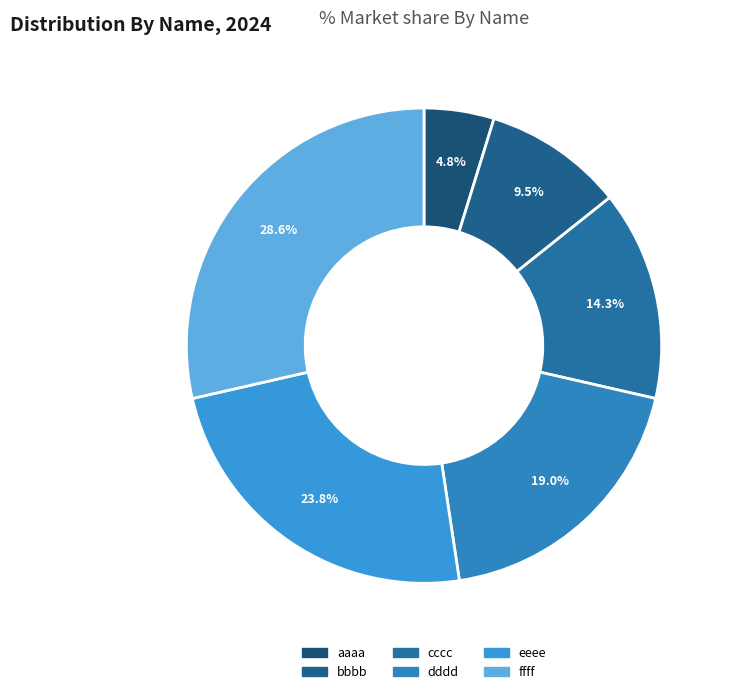

How many segments does this pie chart have?

6